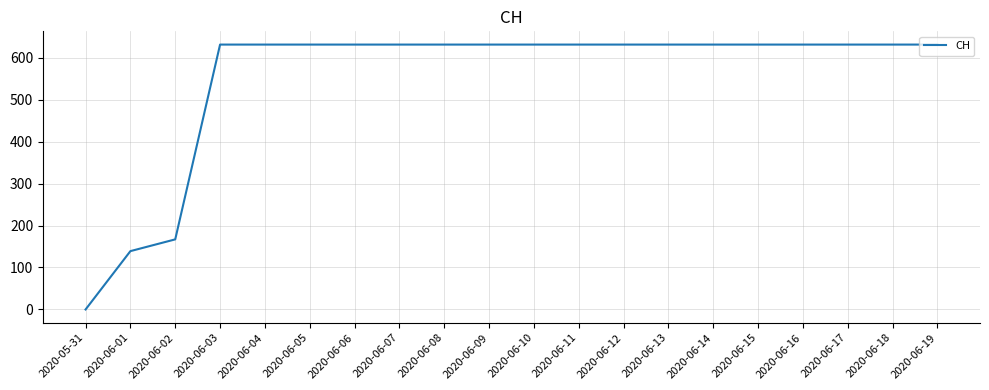

Is it true that the value at 2020-06-13 is 272?

False